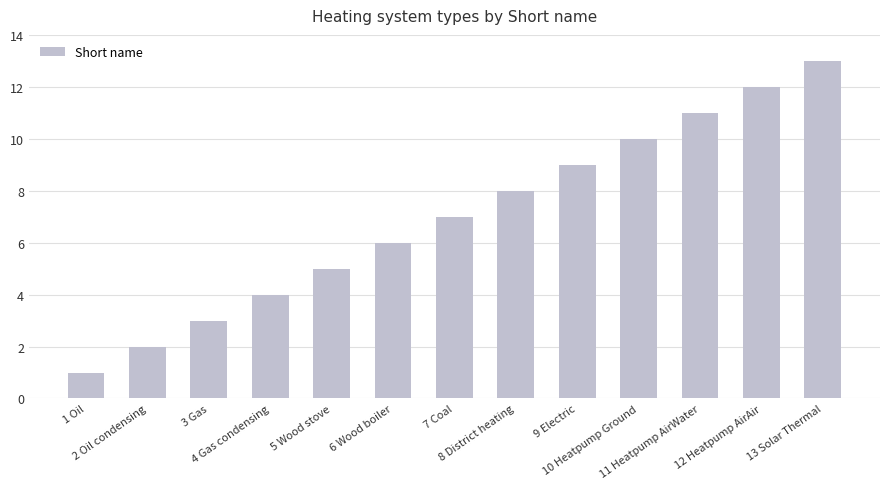

List the labels in order of value, largest first.

13 Solar Thermal, 12 Heatpump AirAir, 11 Heatpump AirWater, 10 Heatpump Ground, 9 Electric, 8 District heating, 7 Coal, 6 Wood boiler, 5 Wood stove, 4 Gas condensing, 3 Gas, 2 Oil condensing, 1 Oil